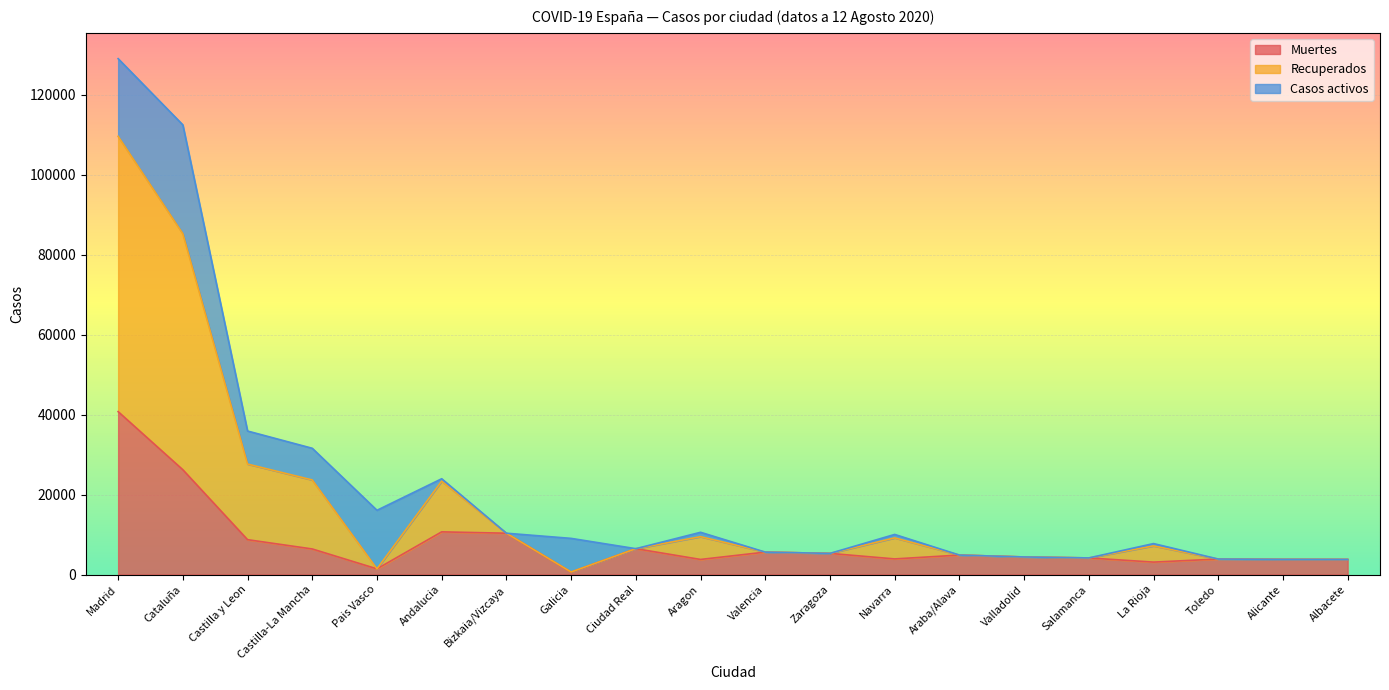

What position from the left is Zaragoza?

12